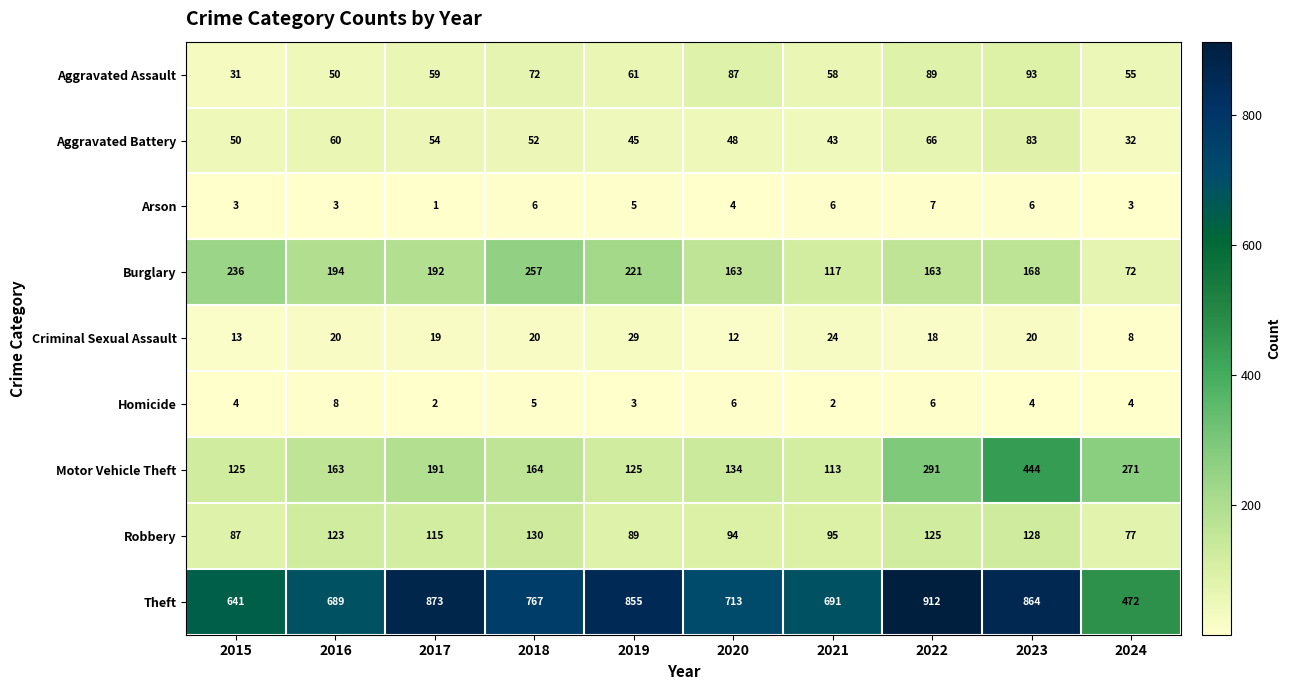

Which category has the lowest value in the Theft series?

2024